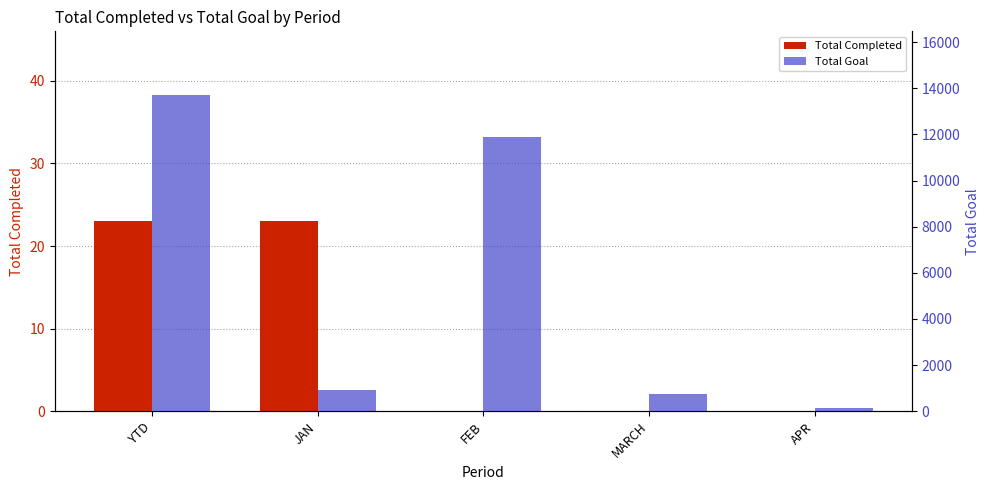

Rank the series by their average value, from lowest to highest.

Total Completed, Total Goal